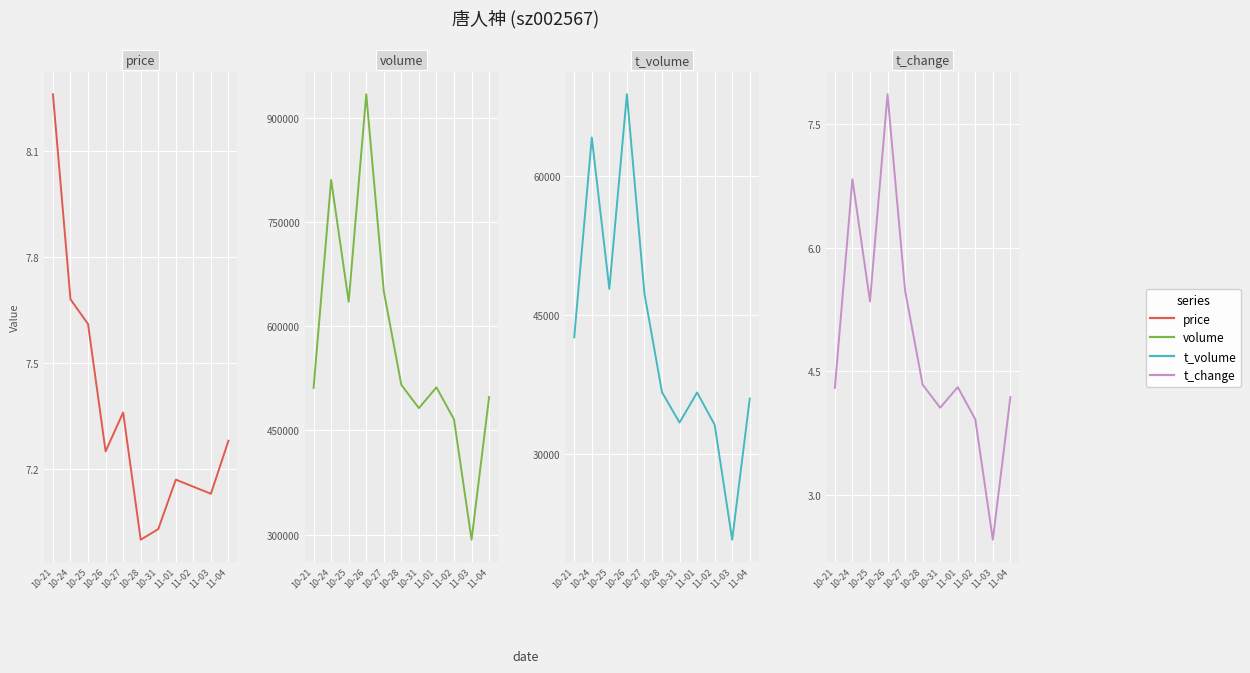

At which category is the sum across all series the highest?

10-26